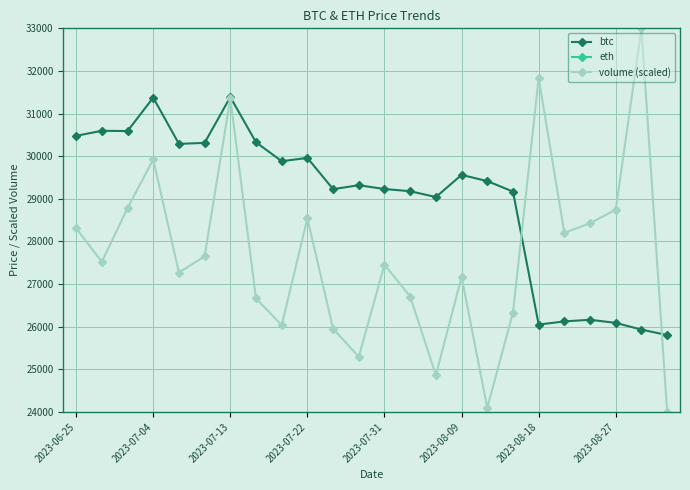

What is the total value across all series at 17?

57327.8